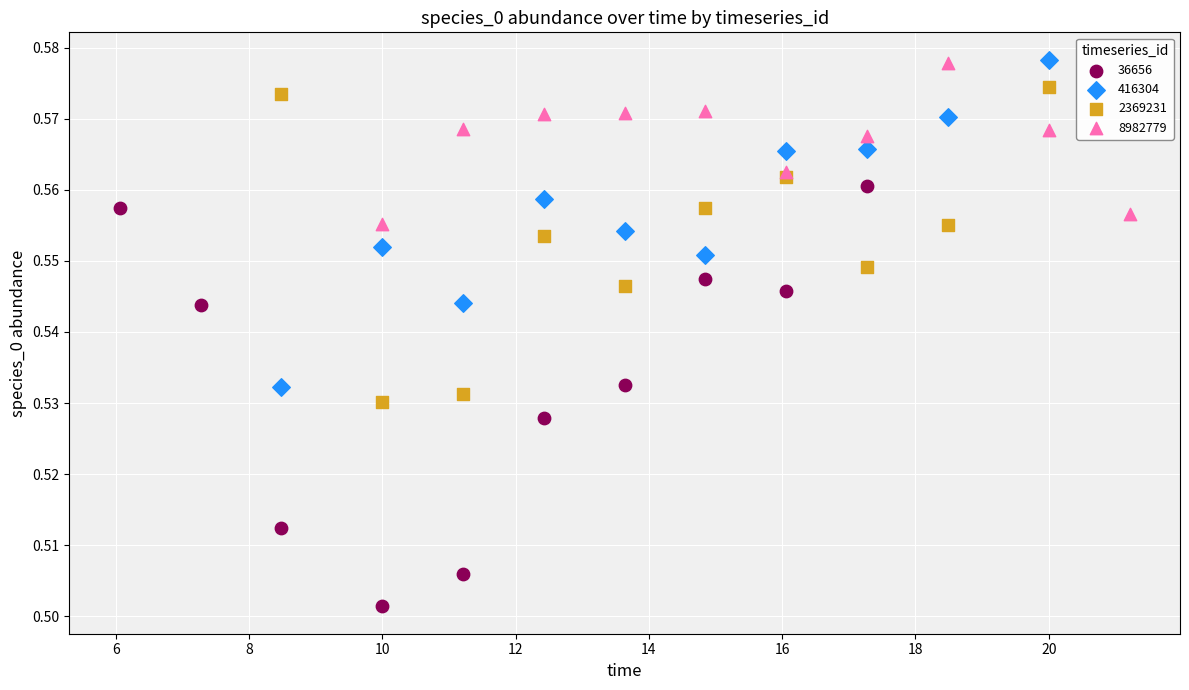

Which series has the largest Y range (max minus min)?

36656